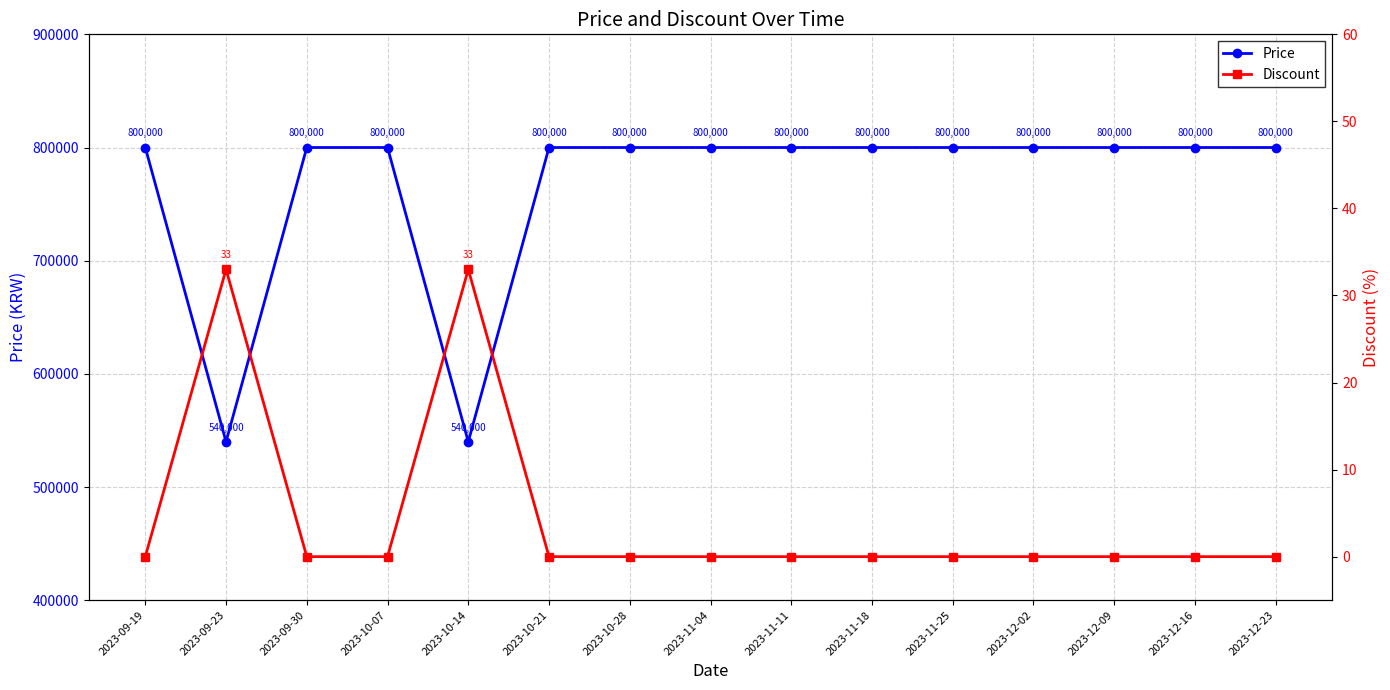

True or false: Price has a value of 540000 at 2023-10-14.

True